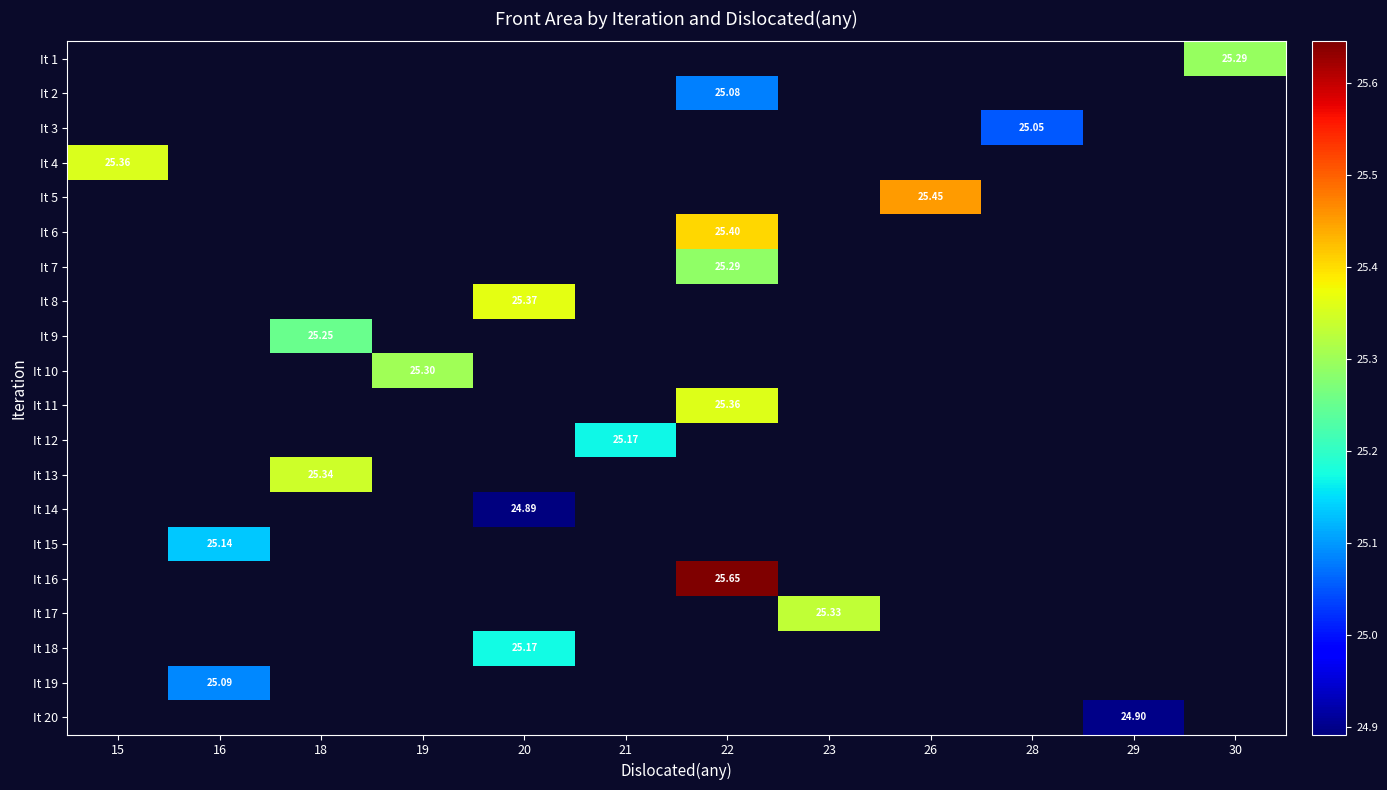

What is the minimum value shown in the chart?

24.9